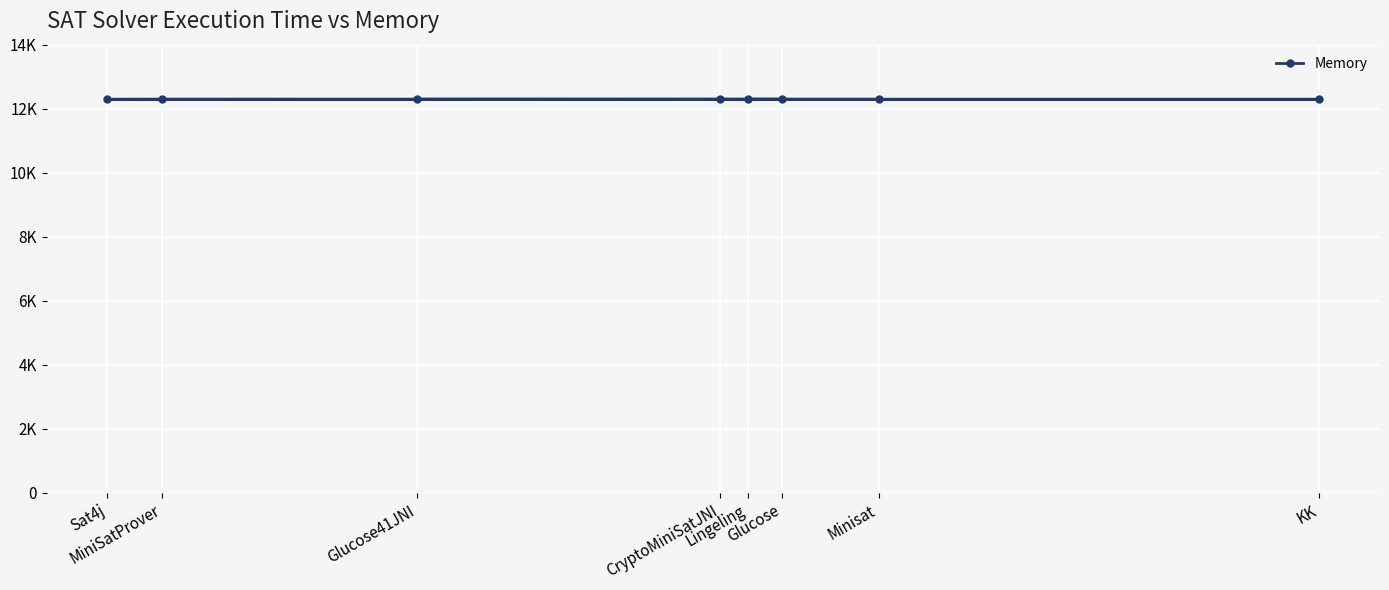

What is the ratio of the value at CryptoMiniSatJNI to the value at Minisat?

1.0